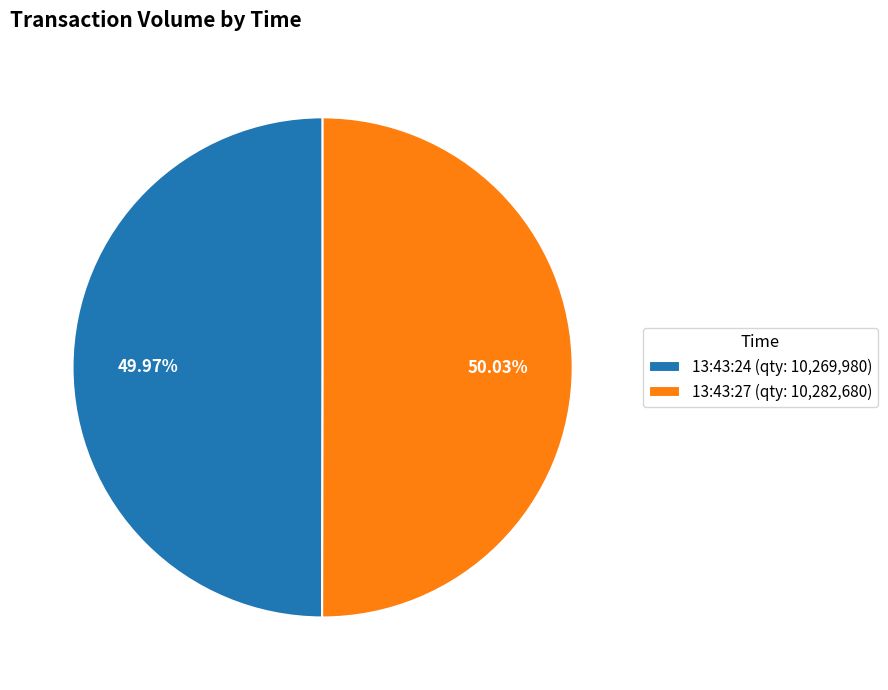

Do 13:43:24 (qty: 10,269,980) and 13:43:27 (qty: 10,282,680) together represent more than half of the pie?

Yes